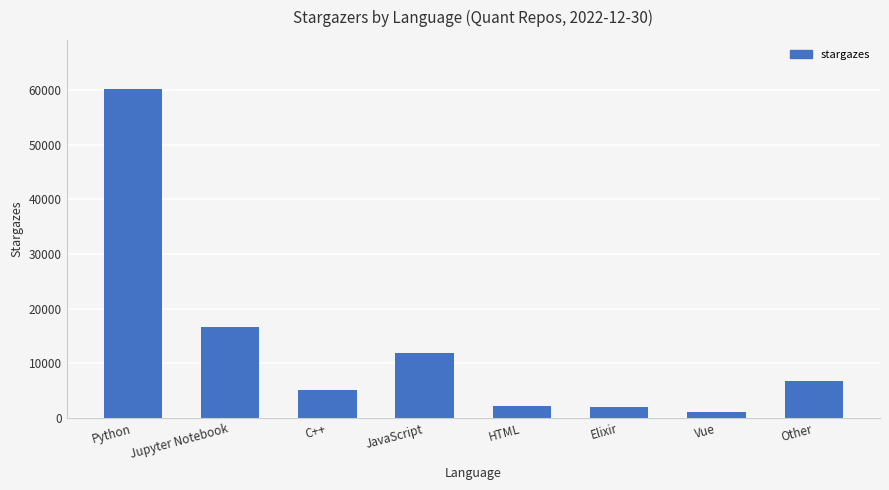

What is the label of the 6th bar from the right?

C++